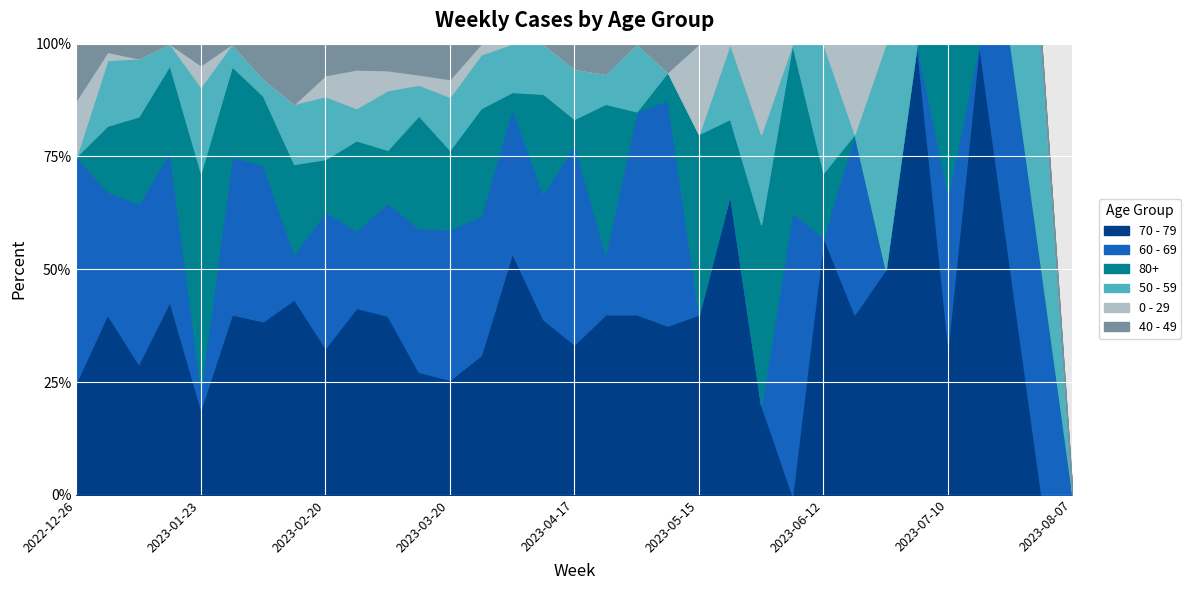

What is the difference between the maximum and minimum values in the 60 - 69 series?

17